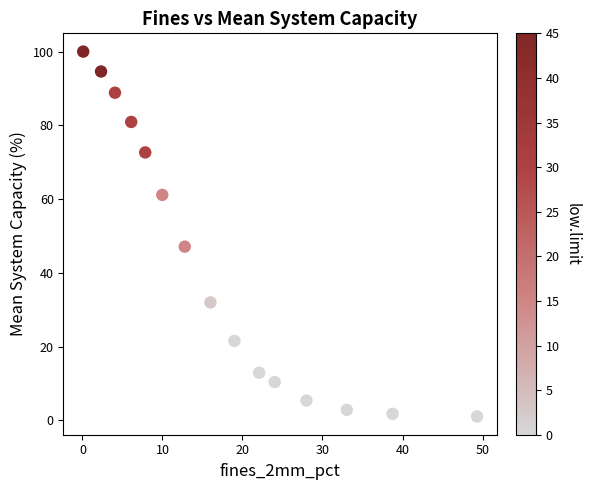

What Y value in the scatter plot is closest to 50?

47.1